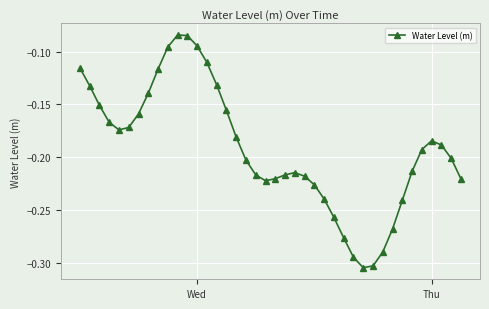

What is the sum of all values?

-7.7